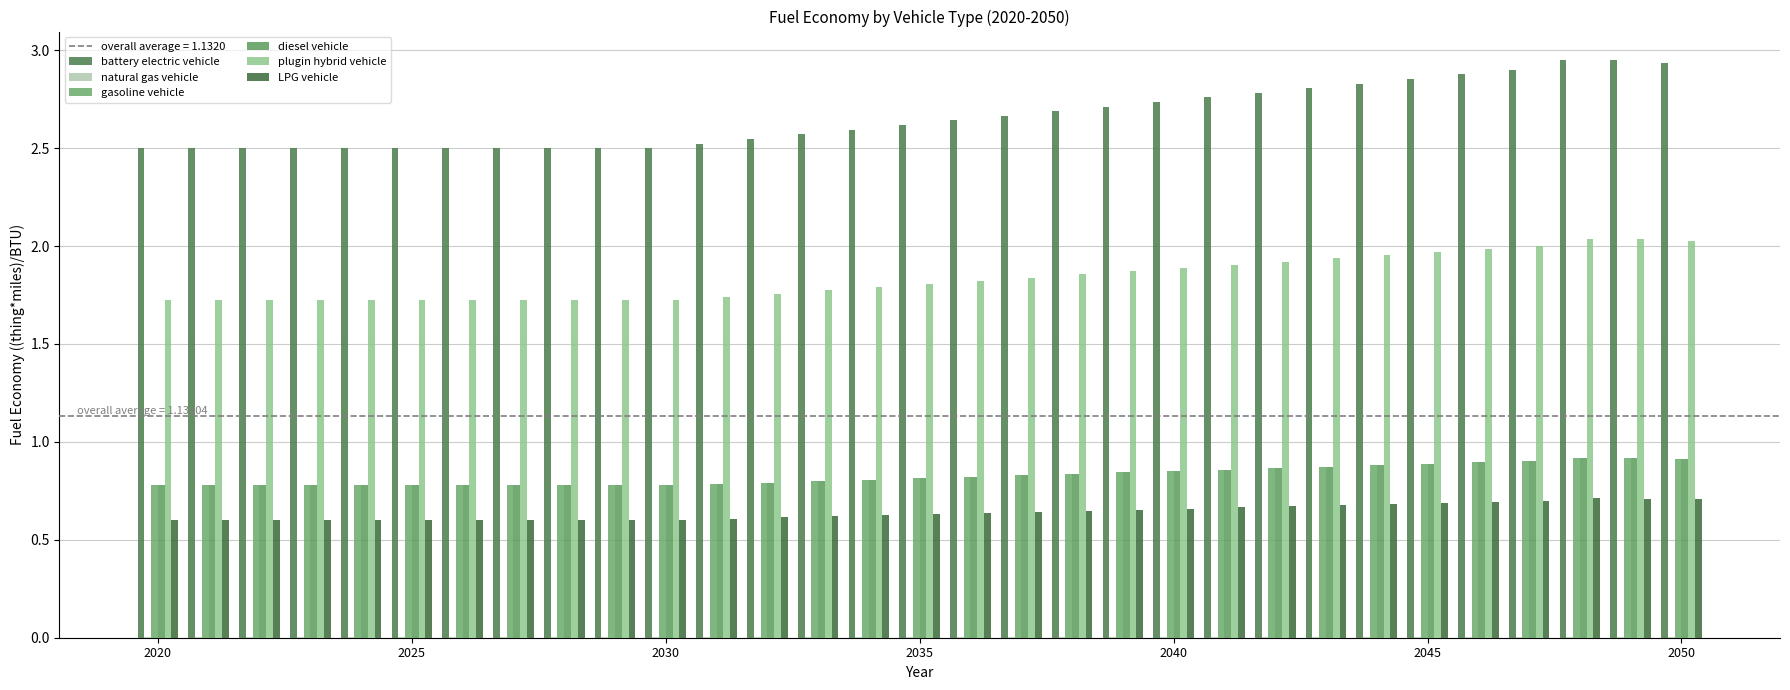

How many groups of bars are there?

31